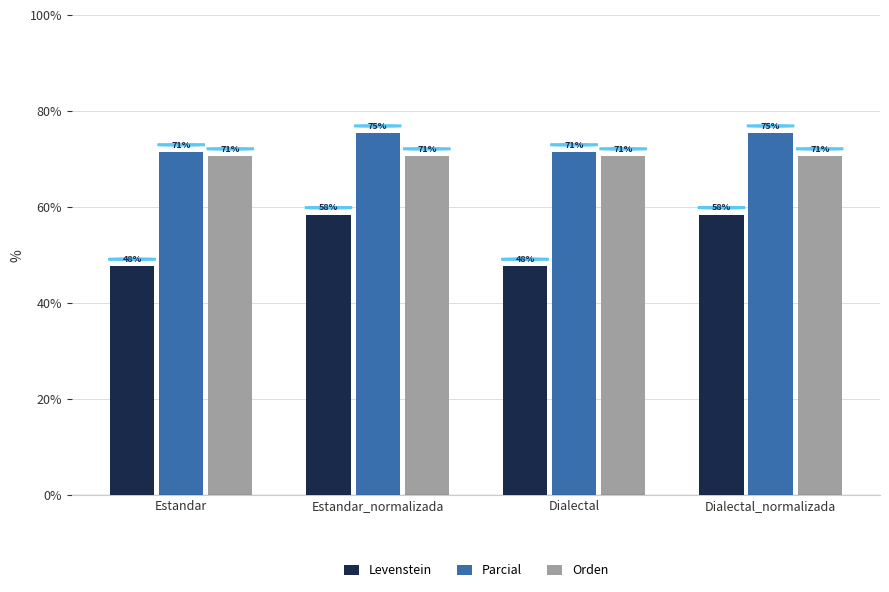

What is the sum of the Parcial values at Dialectal and Estandar_normalizada?

146.8